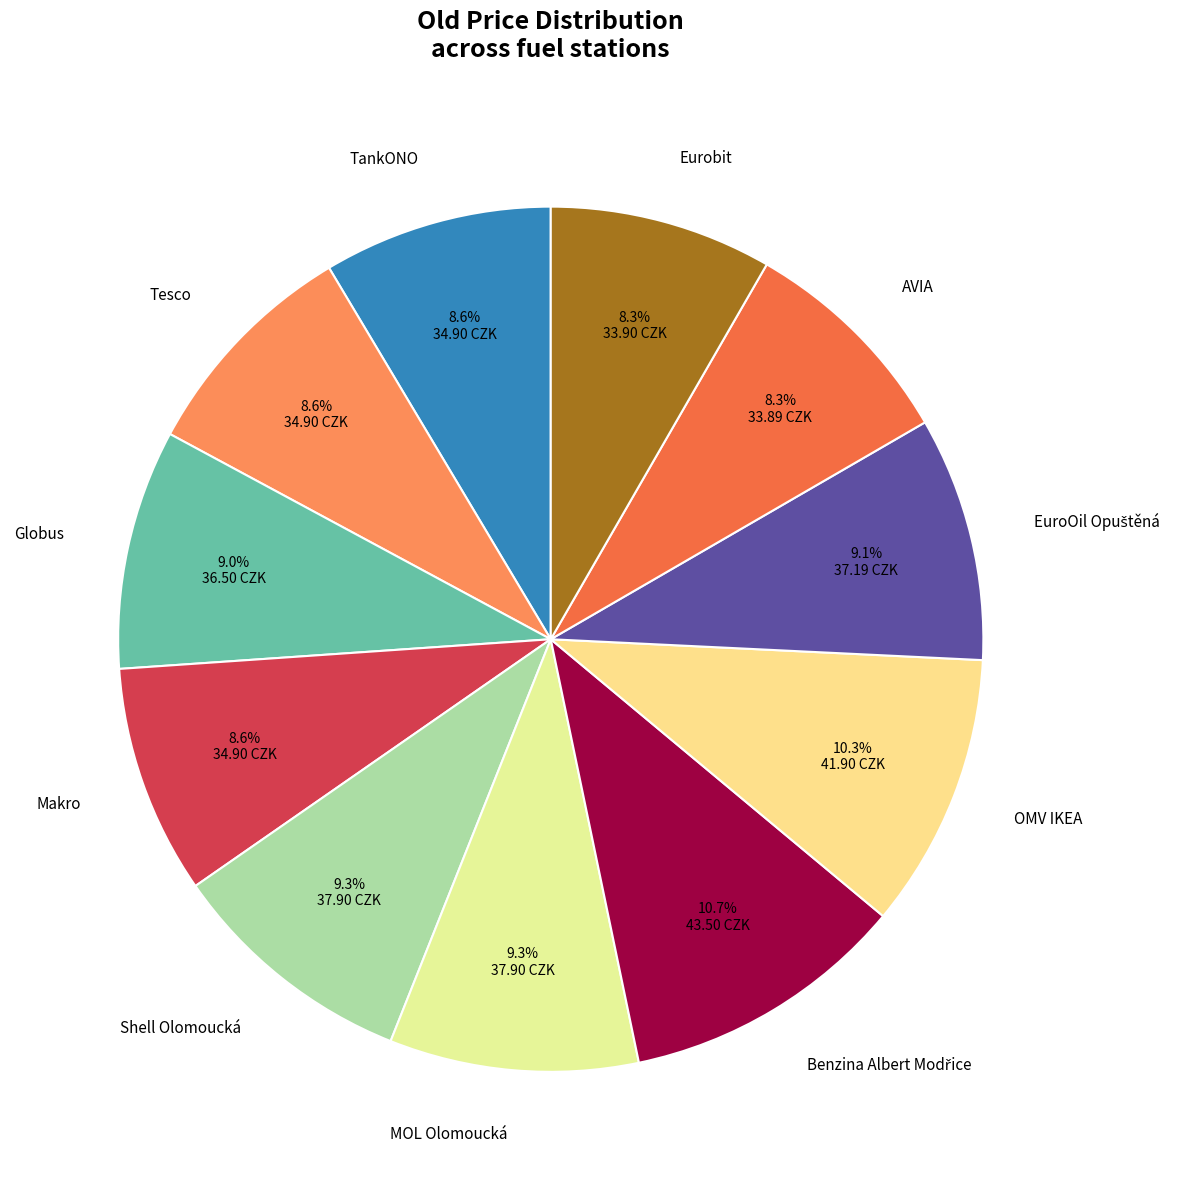

What is the ratio of the value at Makro to the value at Globus?

1.0